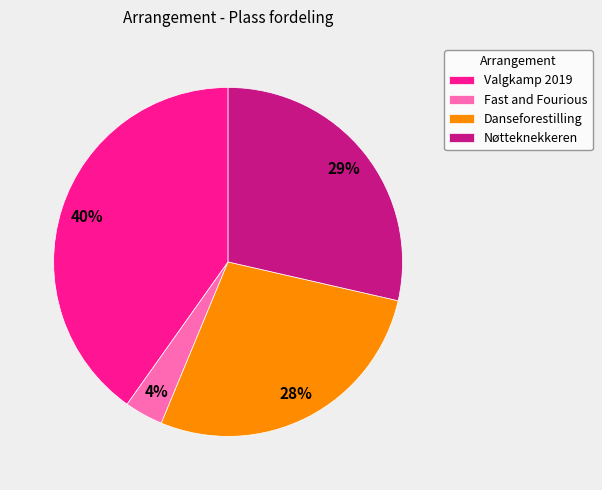

Combined, do Valgkamp 2019 and Fast and Fourious account for over 50%?

No